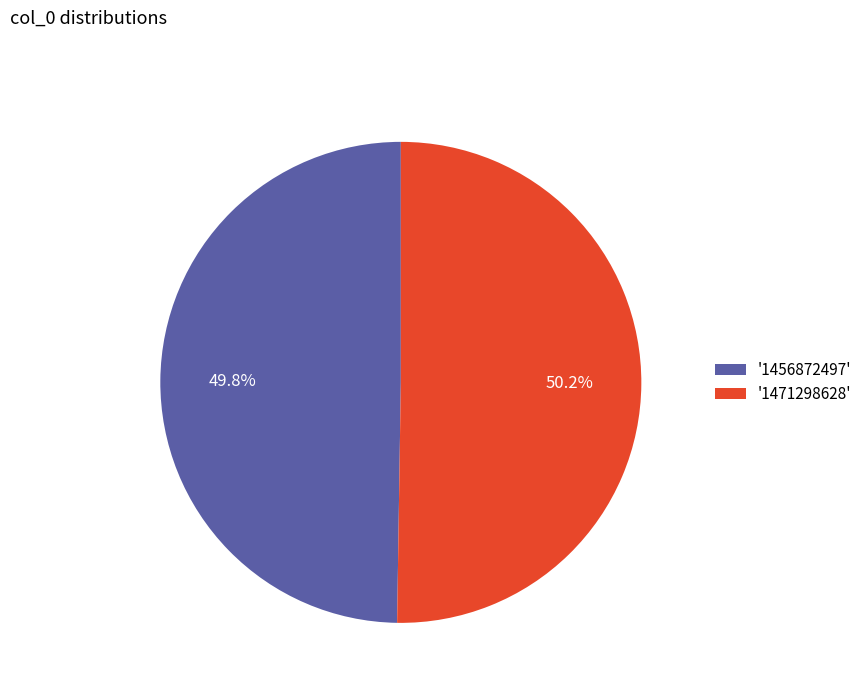

Do '1471298628' and '1456872497' together represent more than half of the pie?

Yes